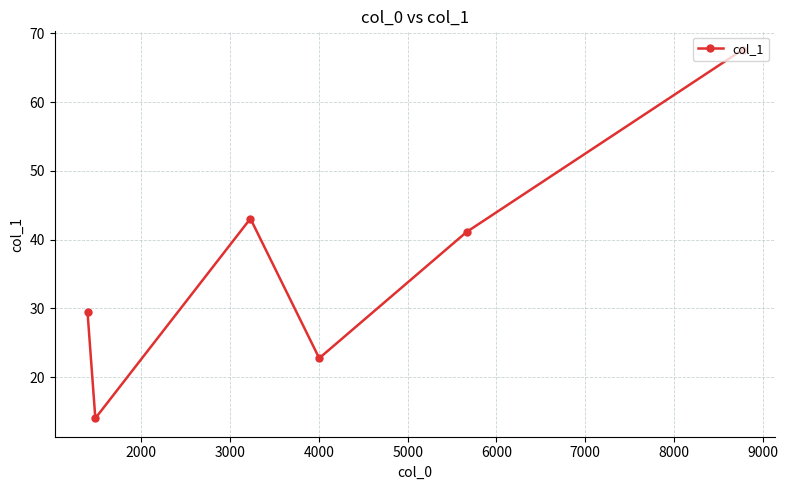

What is the minimum value shown in the chart?

14.0